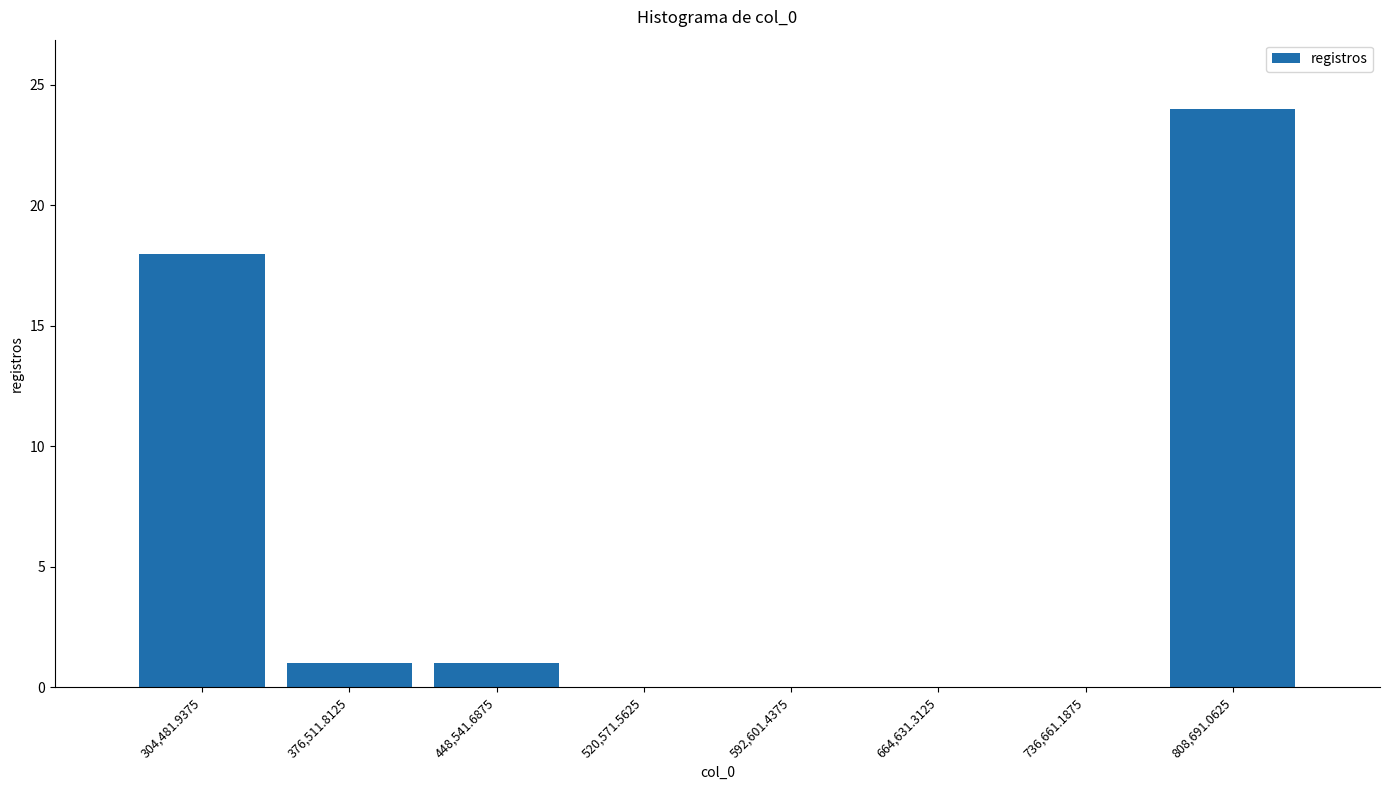

Reading left to right, list every bar in this chart as the range it spans on the x-axis followed by its height. Neither the bar edges nor the heights are printed on the chart, so give them approximately, as read against the axes.

270000 to 340000: 18
340000 to 410000: 1
410000 to 480000: 1
480000 to 560000: 0
560000 to 630000: 0
630000 to 700000: 0
700000 to 770000: 0
770000 to 840000: 24